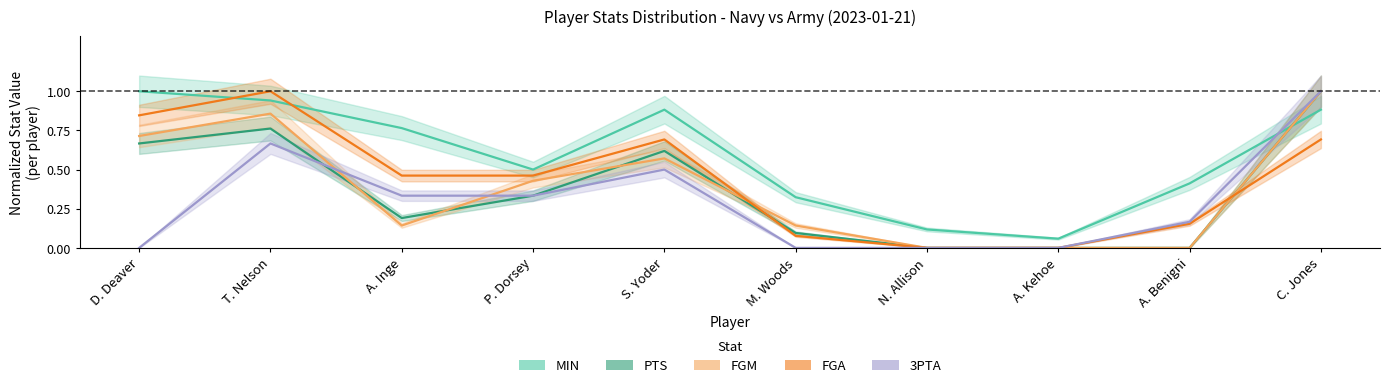

How many lines are shown in the chart?

5